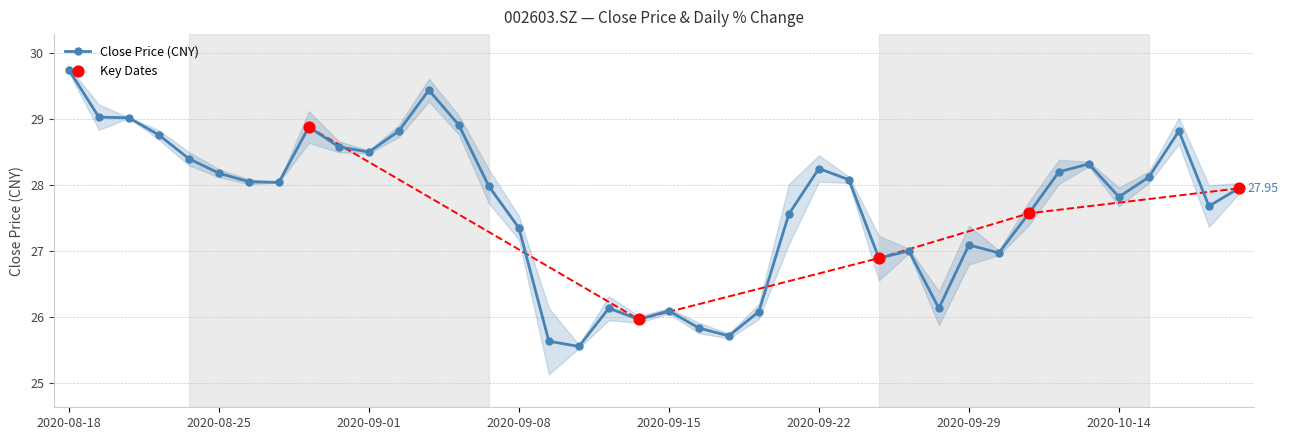

Approximately how many times larger is the value at 20200911 compared to 20200916?

1.0